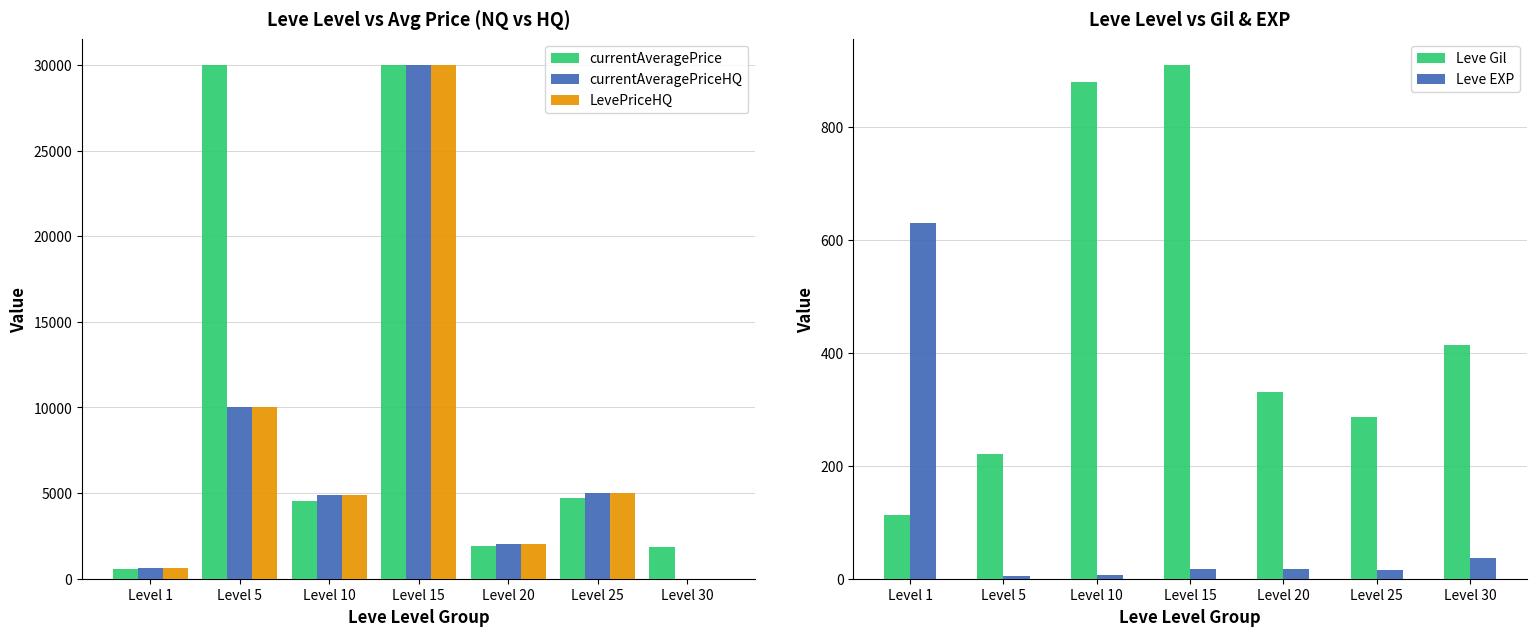

At which category is the sum across all series the highest?

Level 15